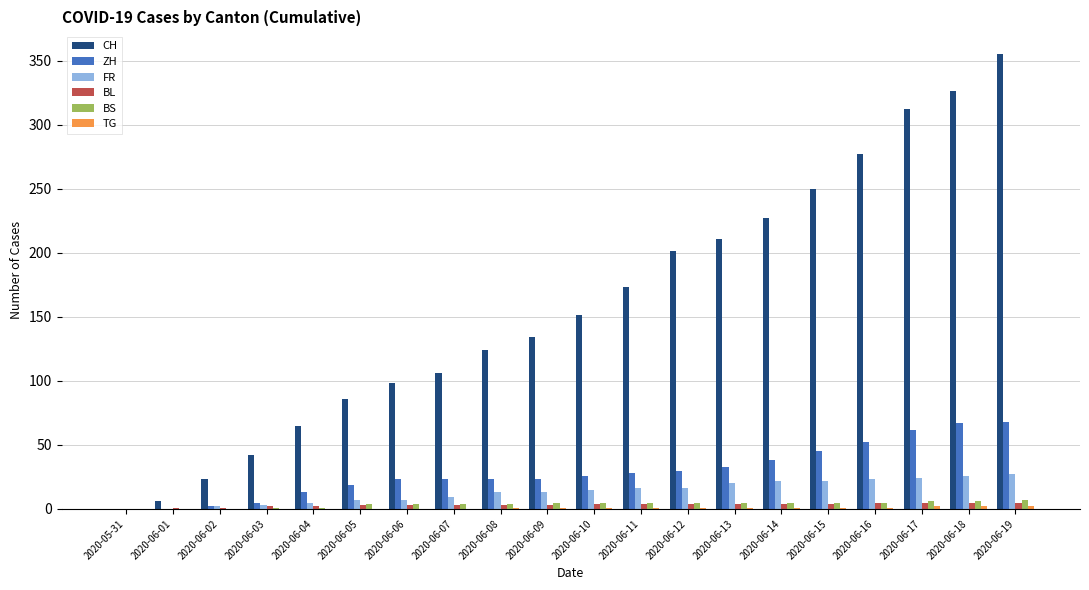

Count the BL values in the range 3 to 4.

11